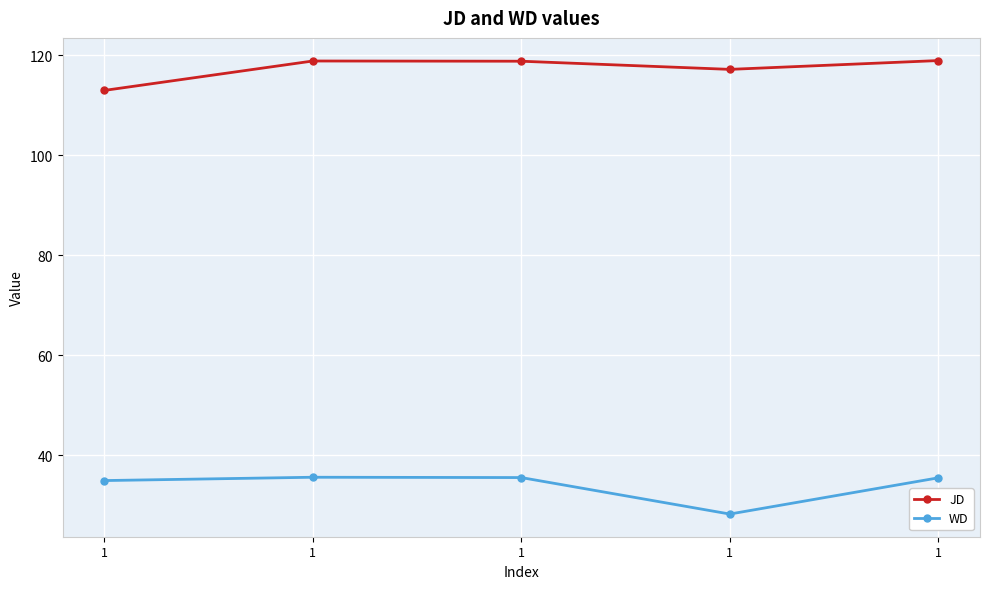

What is the sum of all JD values?

586.7